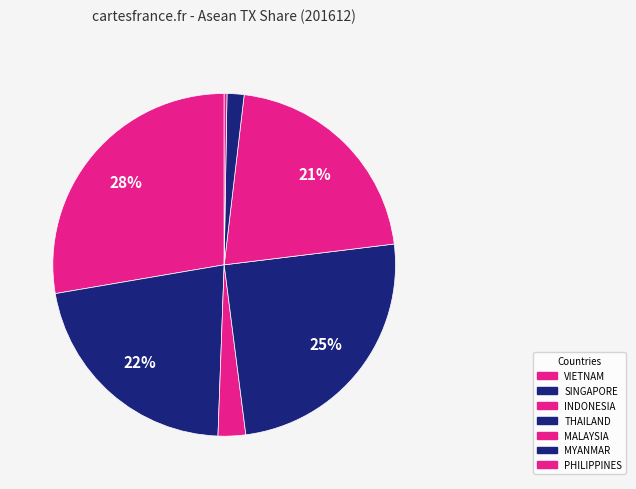

Between SINGAPORE and MYANMAR, which is larger?

SINGAPORE